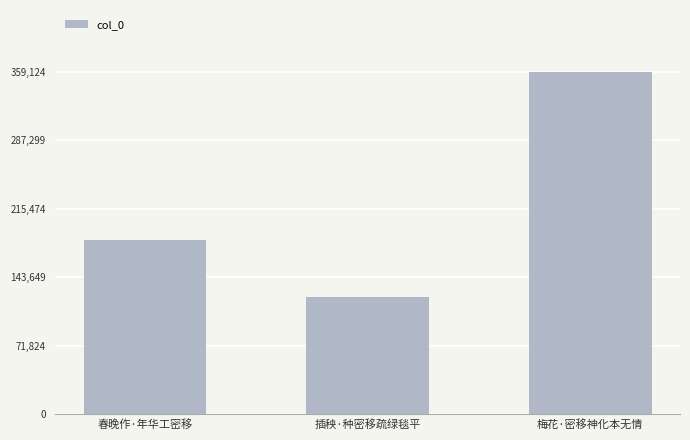

Reading left to right, transcribe all the data shown in this chart.

182780	122402	359124